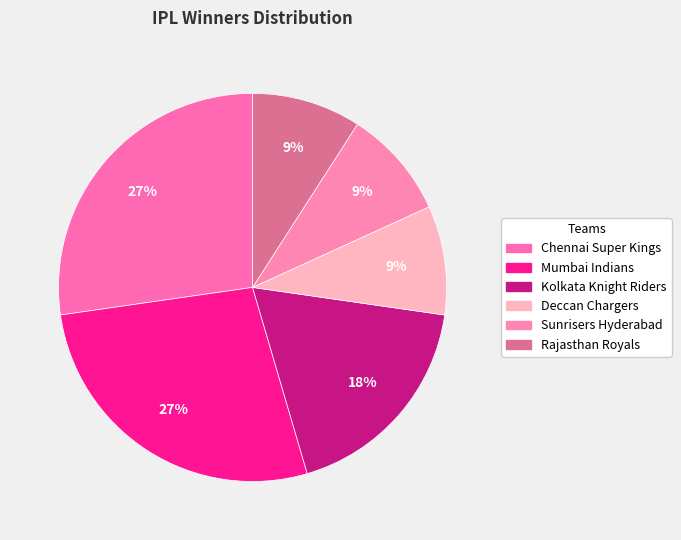

To the nearest percent, what is the difference between the Kolkata Knight Riders and Sunrisers Hyderabad slice percentages?

9%